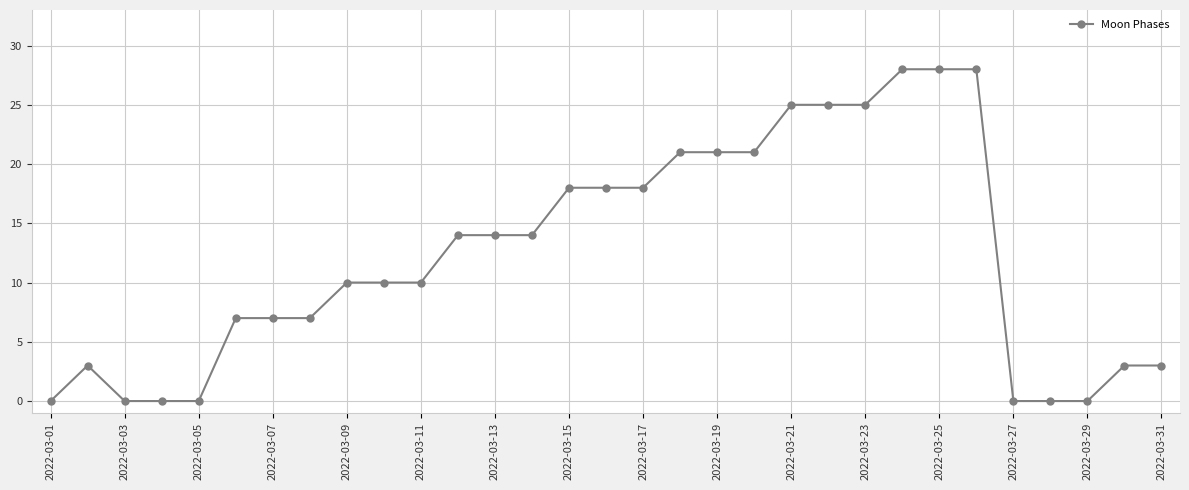

Reading right to left, transcribe all the data shown in this chart.

3	3	0	0	0	28	28	28	25	25	25	21	21	21	18	18	18	14	14	14	10	10	10	7	7	7	0	0	0	3	0